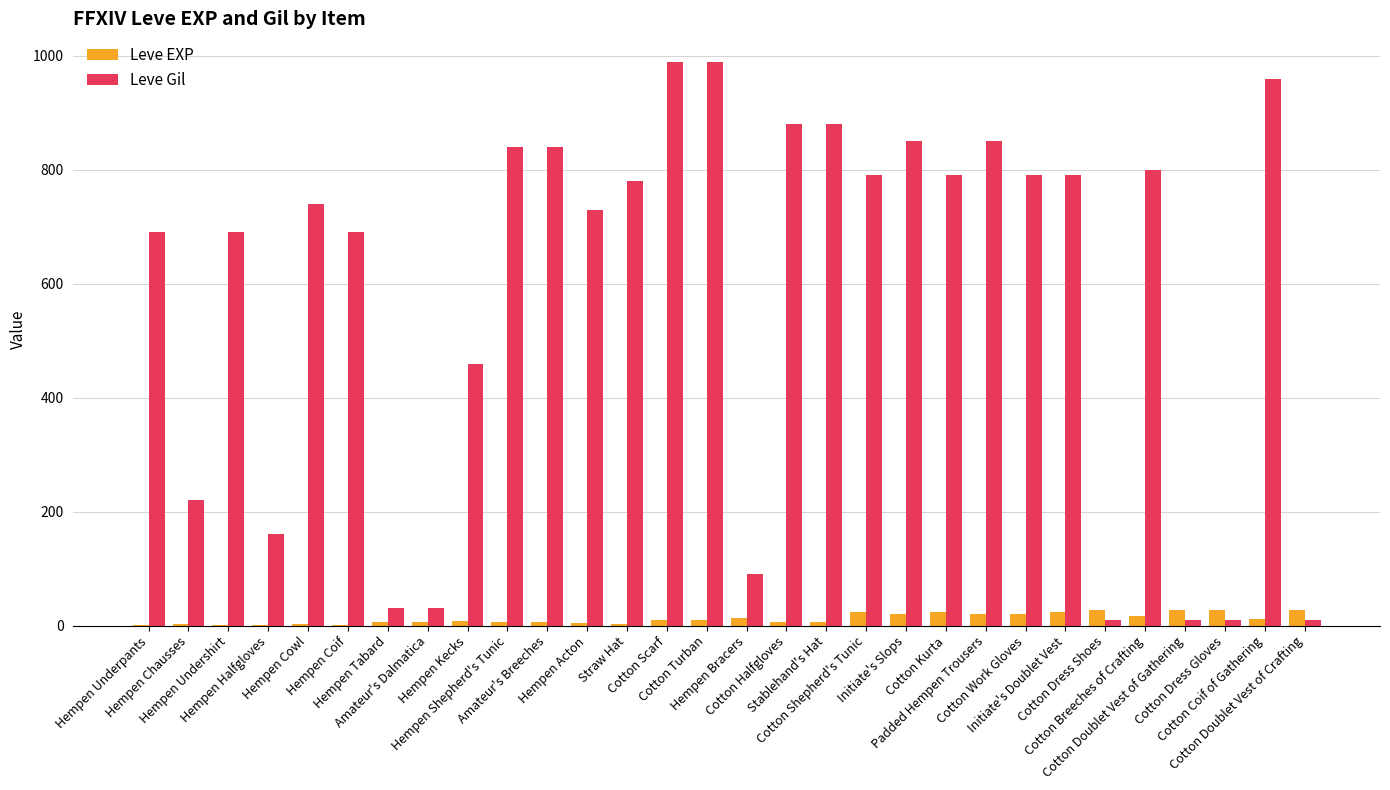

What is the maximum value shown in the chart?

990